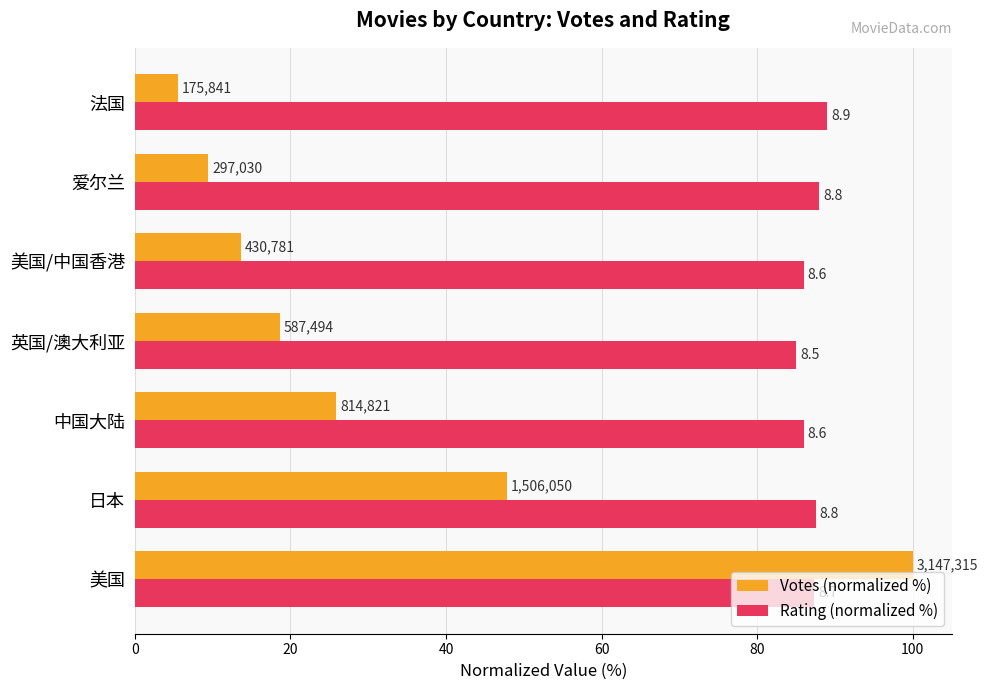

What are all the series names shown in the legend?

Votes (normalized %), Rating (normalized %)